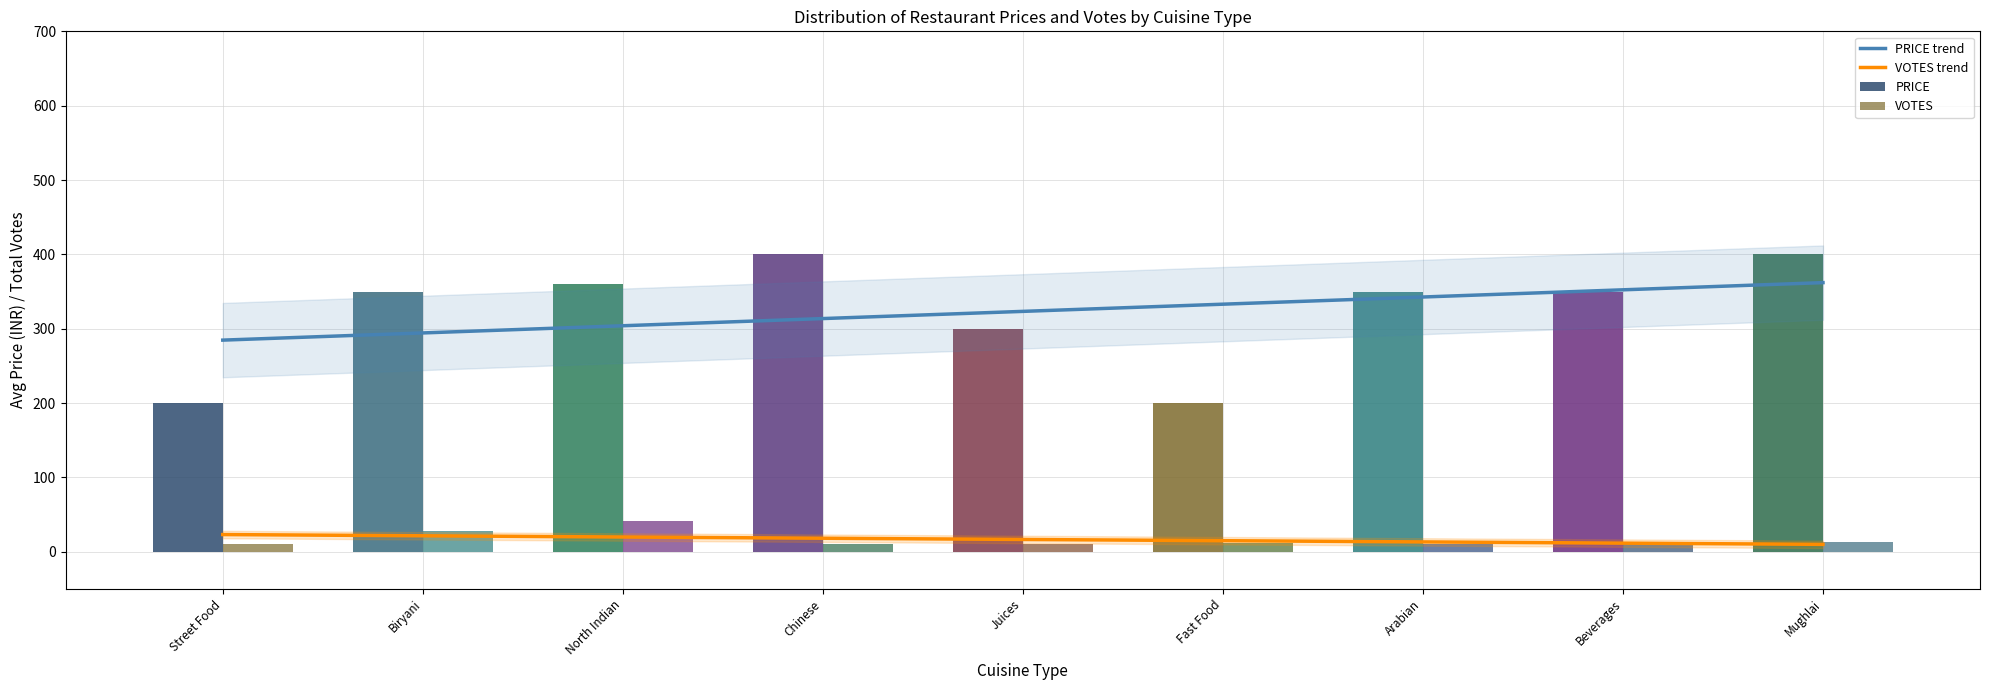

Are the bars horizontal?

No